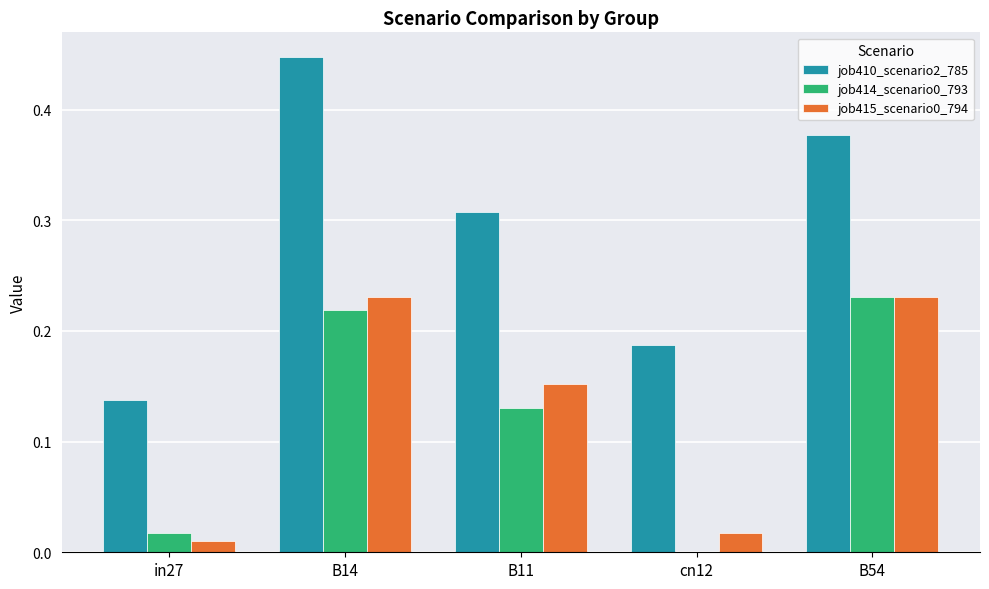

What is the sum of all job410_scenario2_785 values?

1.5